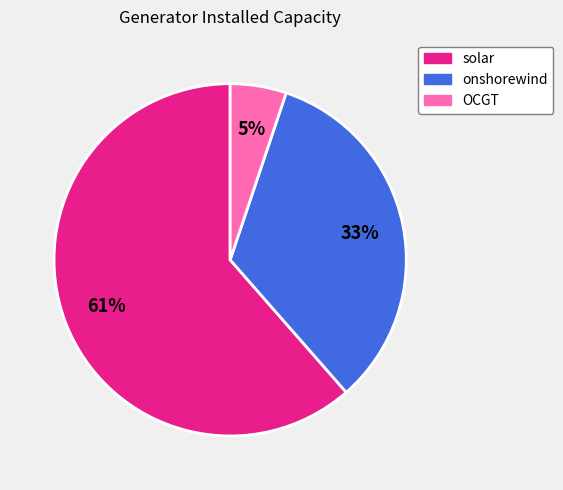

The OCGT slice represents 19% of the pie. True or false?

False